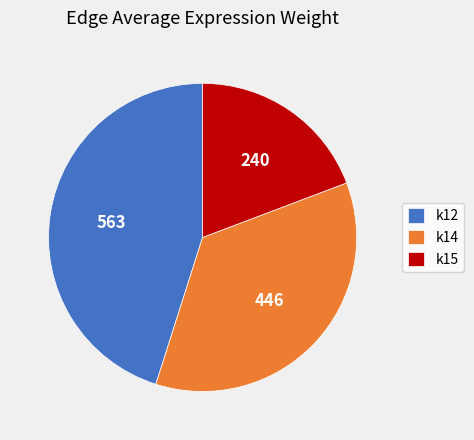

What is the smallest slice in the pie chart?

k15